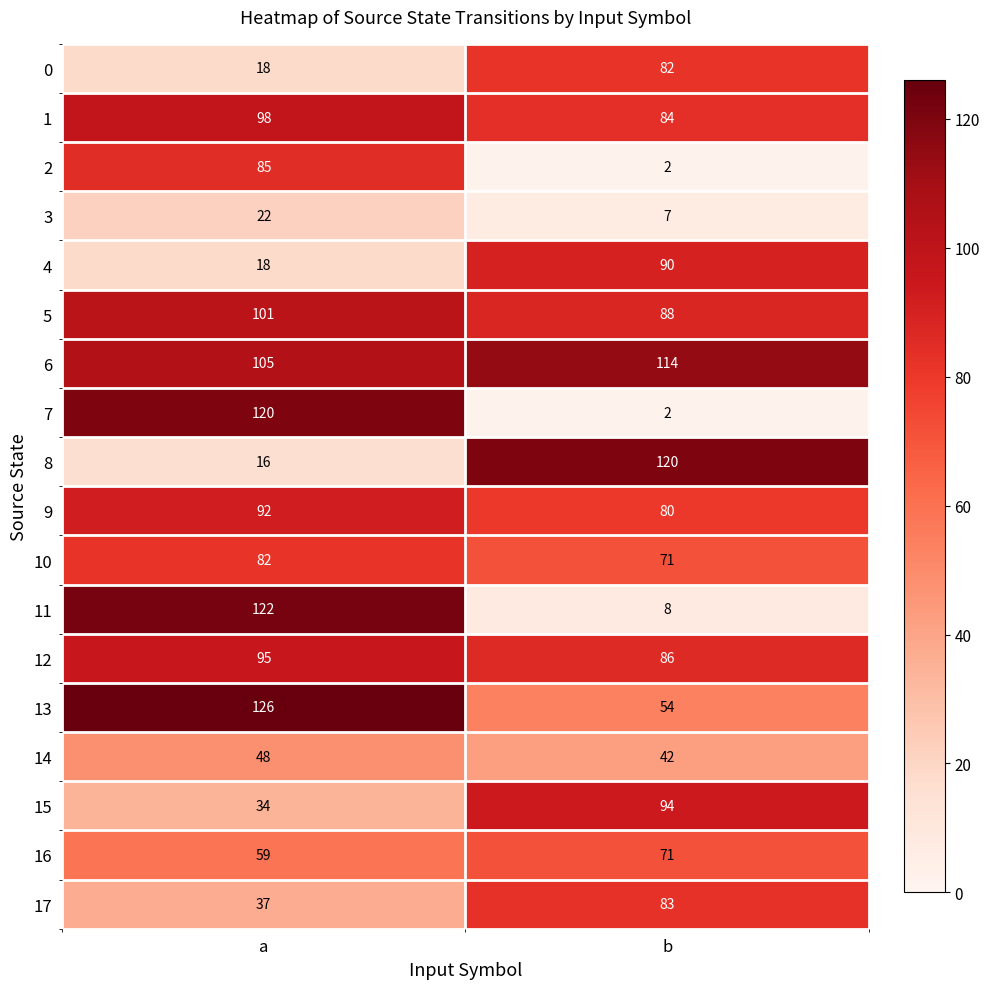

At which label does 11 reach its minimum?

b